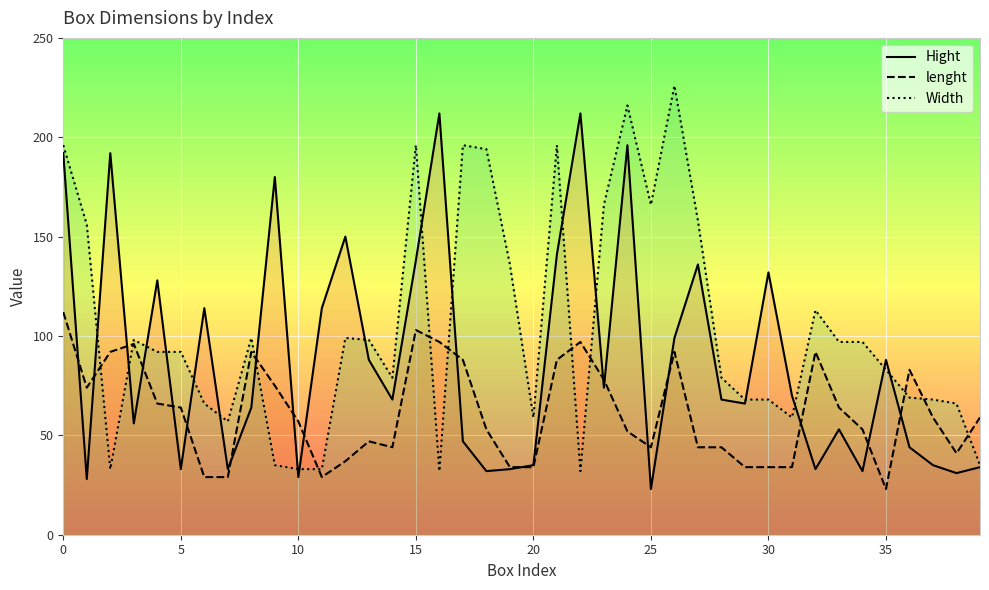

What is the lowest value of the Width series?

32